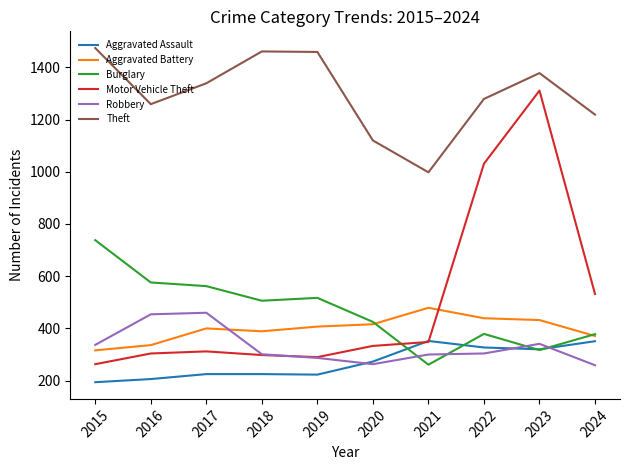

Count the number of data series in this chart.

6